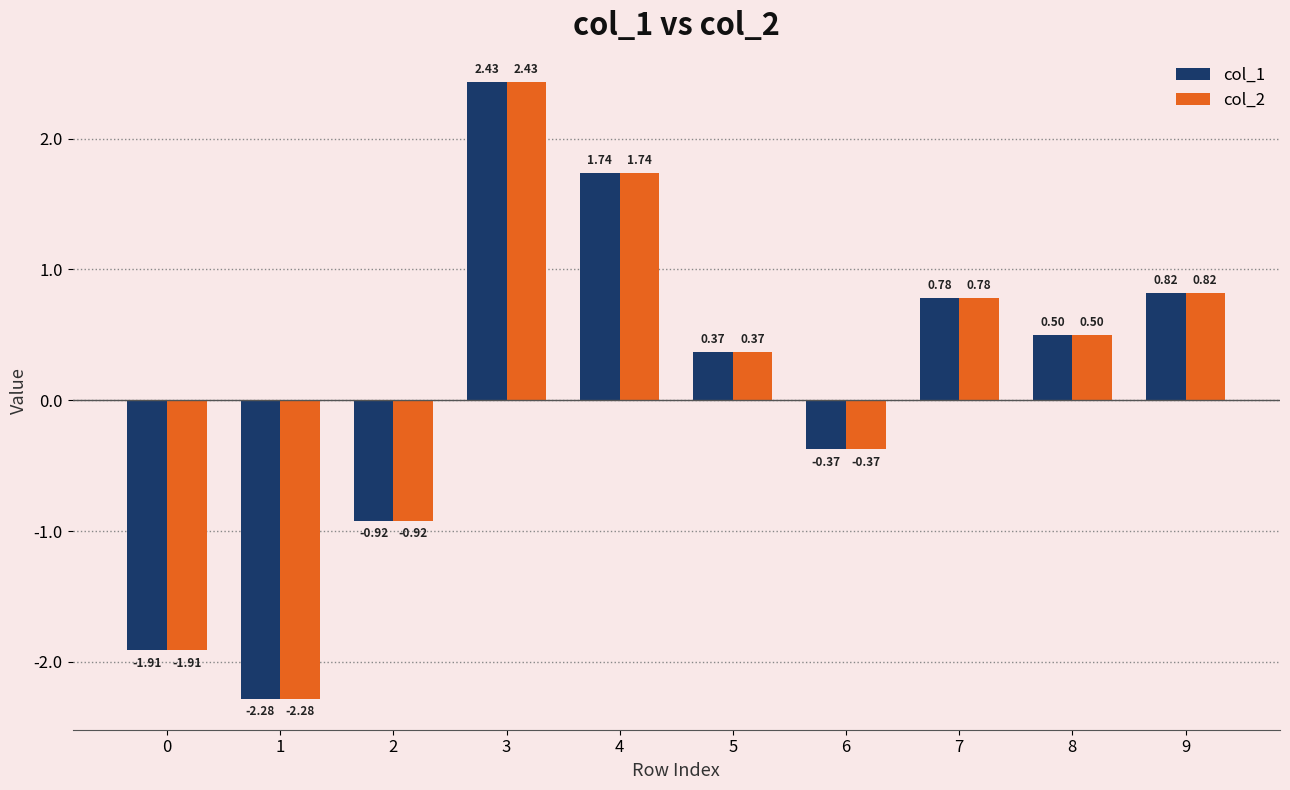

Rank the categories by col_1 value from highest to lowest.

3, 4, 9, 7, 8, 5, 6, 2, 0, 1